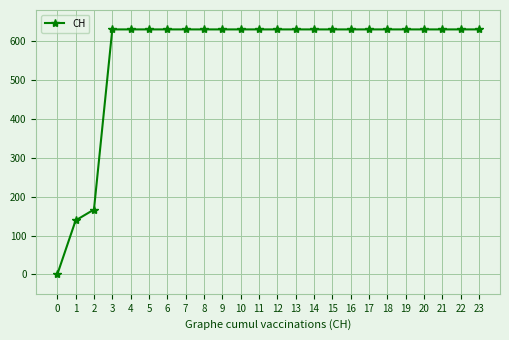

What is the greatest value displayed?

631